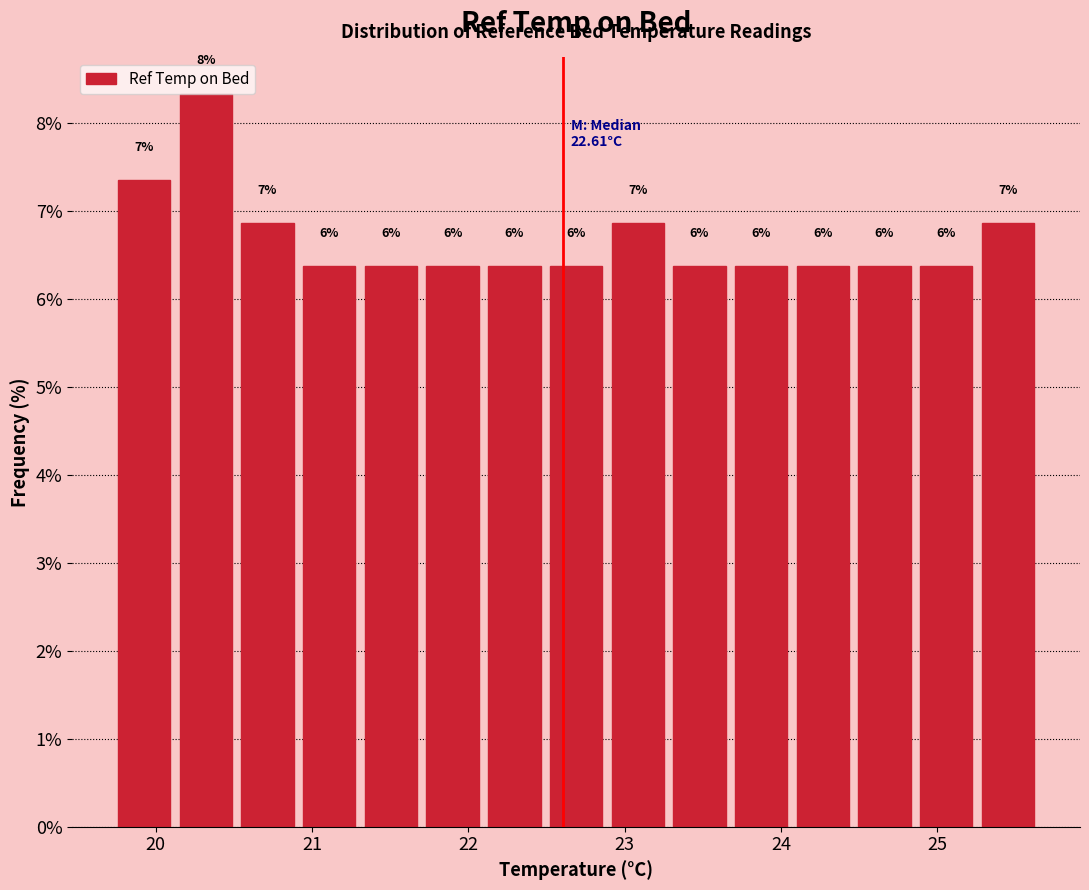

Read against the x-axis, roughly where is the centre of the tallest bar?

20.3